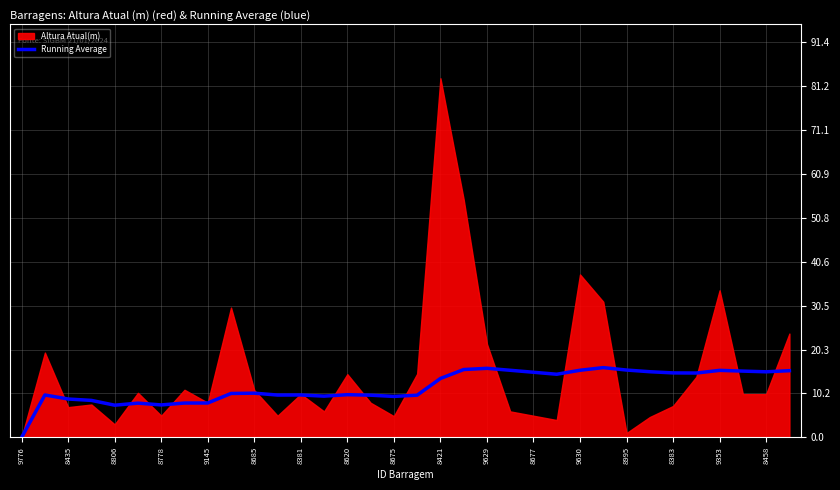

The value of Running Average at 8685 is 4.2. True or false?

False